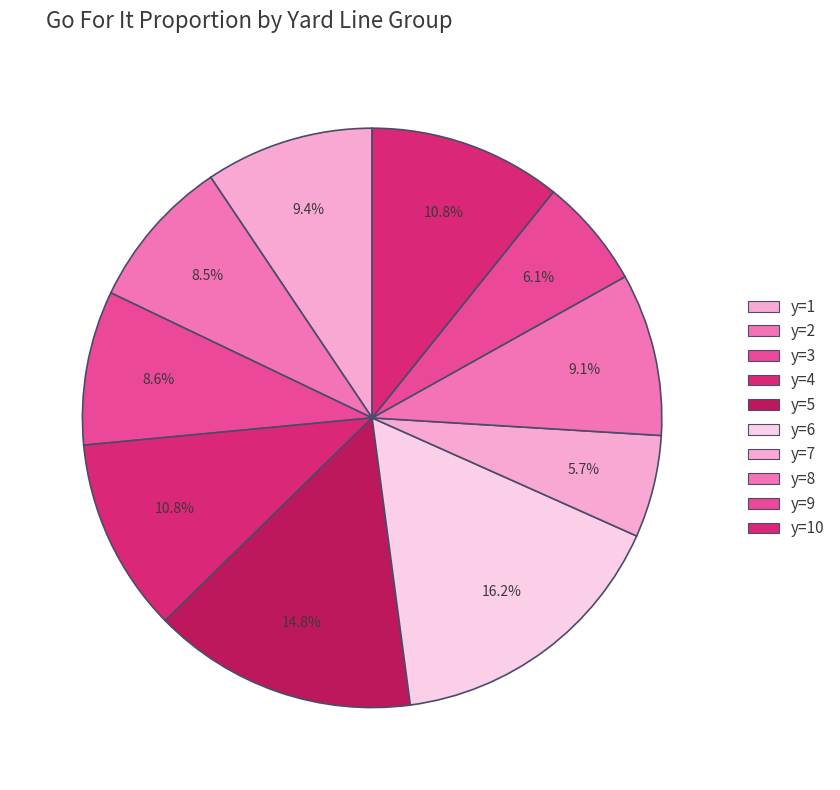

Which slice is the largest?

y=6